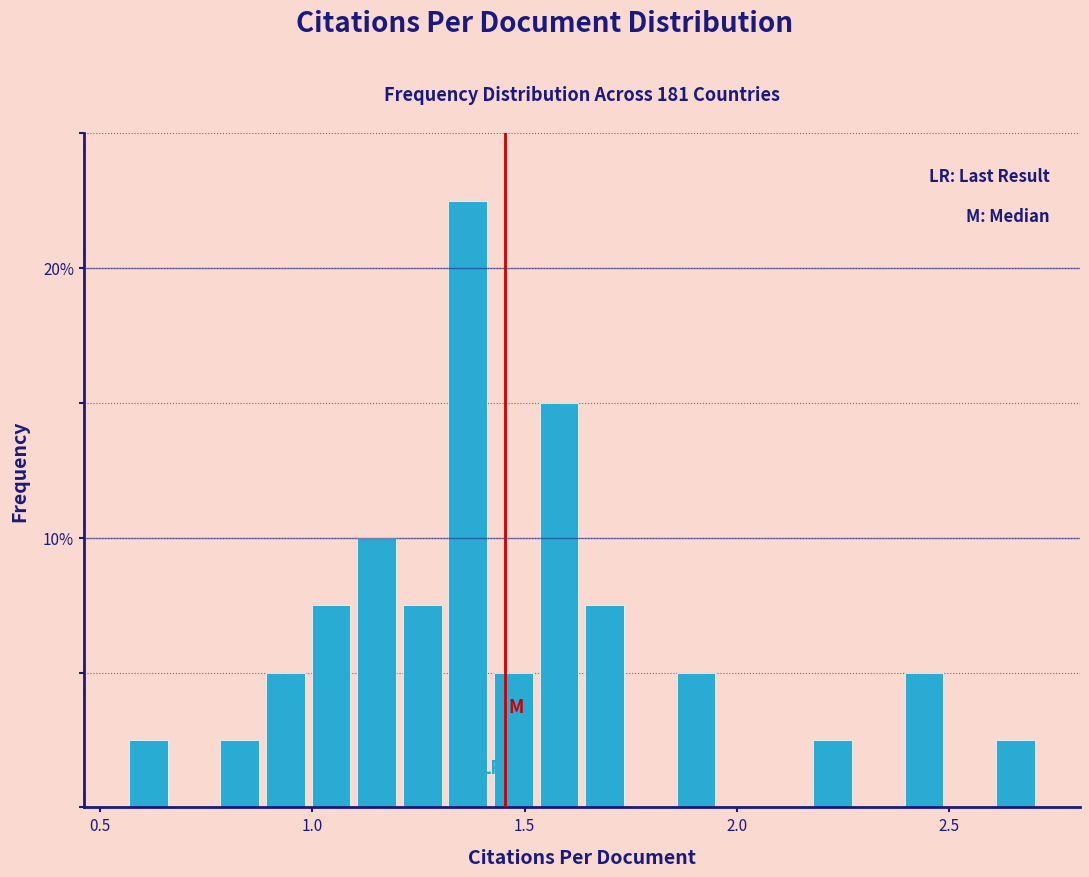

Read against the x-axis, roughly where is the centre of the tallest bar?

1.35